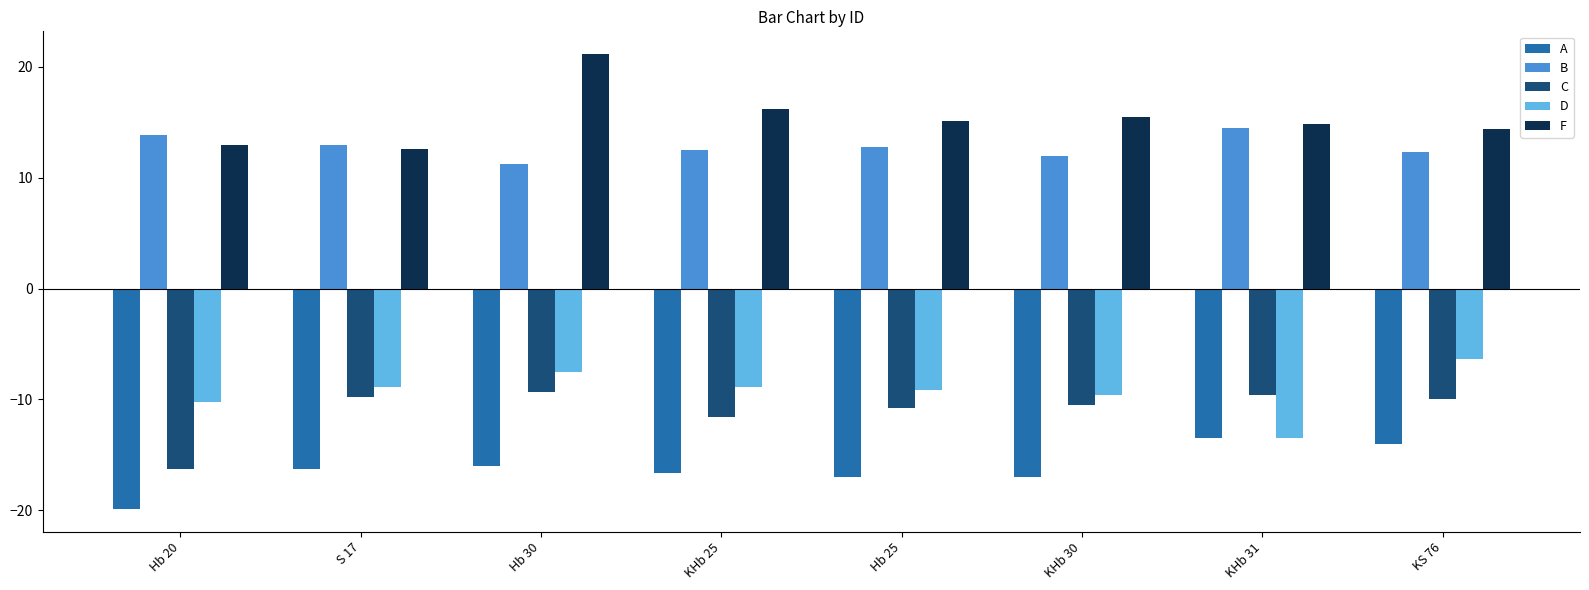

What are all the series names shown in the legend?

A, B, C, D, F